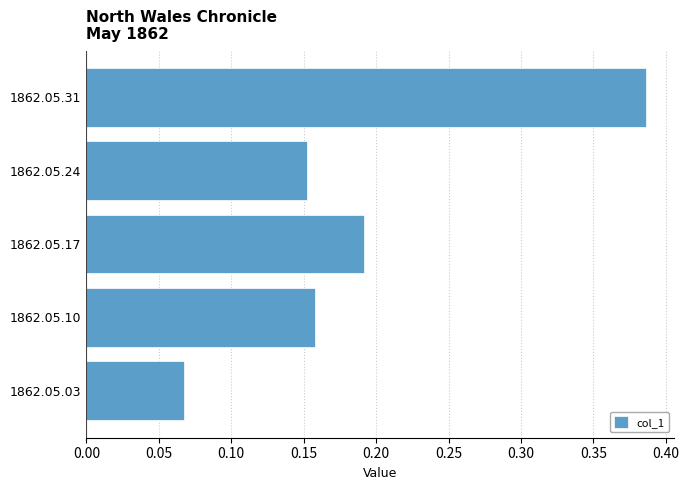

The chart shows a value of 0.1 at 1862.05.10. True or false?

False